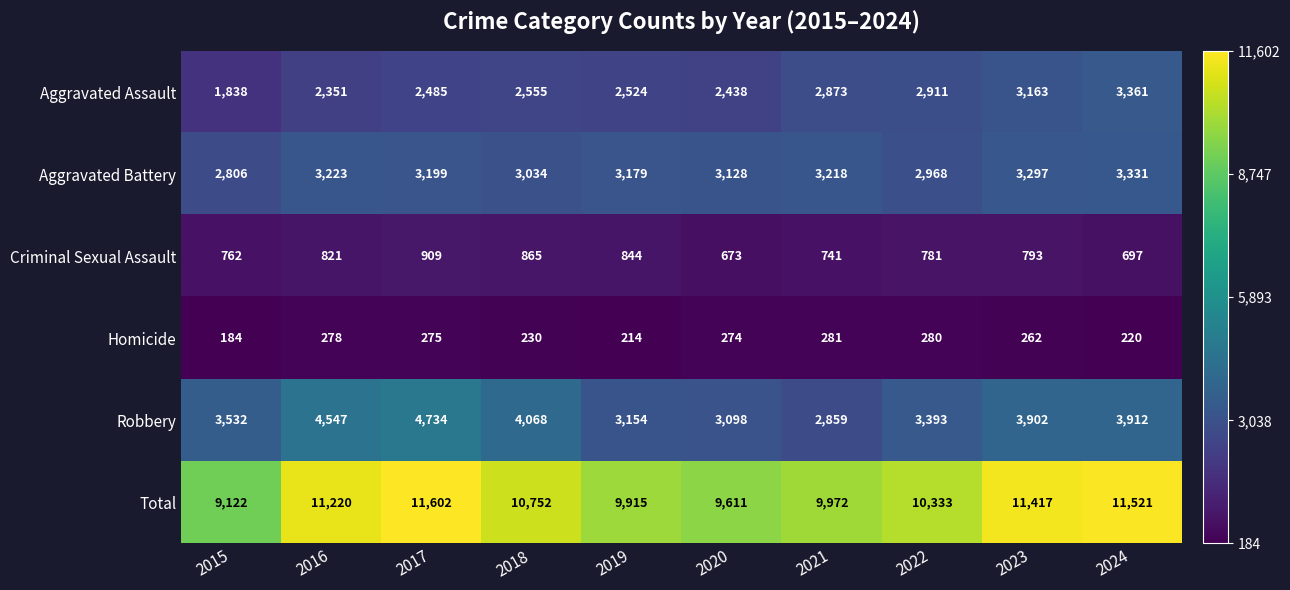

Which category has the lowest value in the Aggravated Battery series?

2015